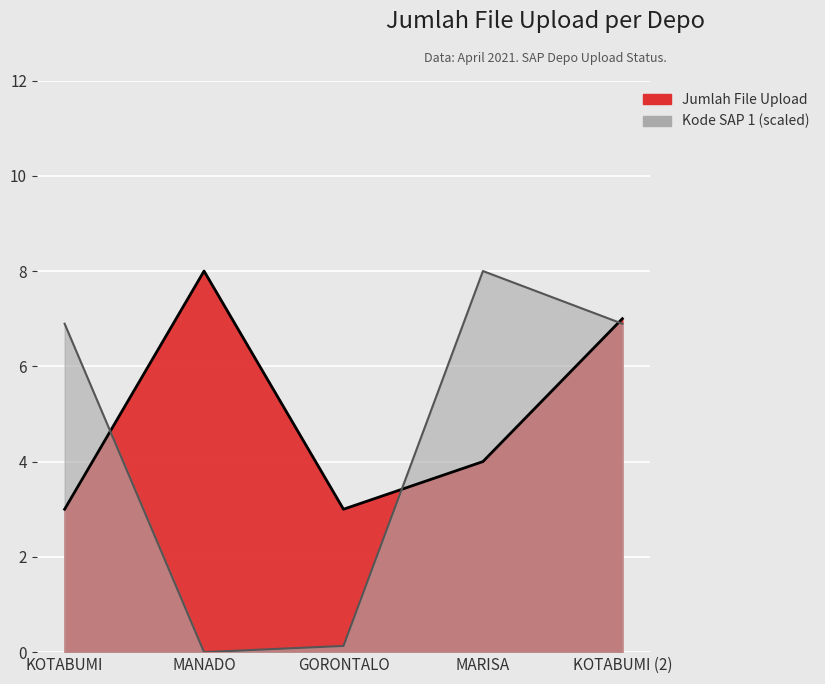

What is the label of the 2nd point from the right?

MARISA